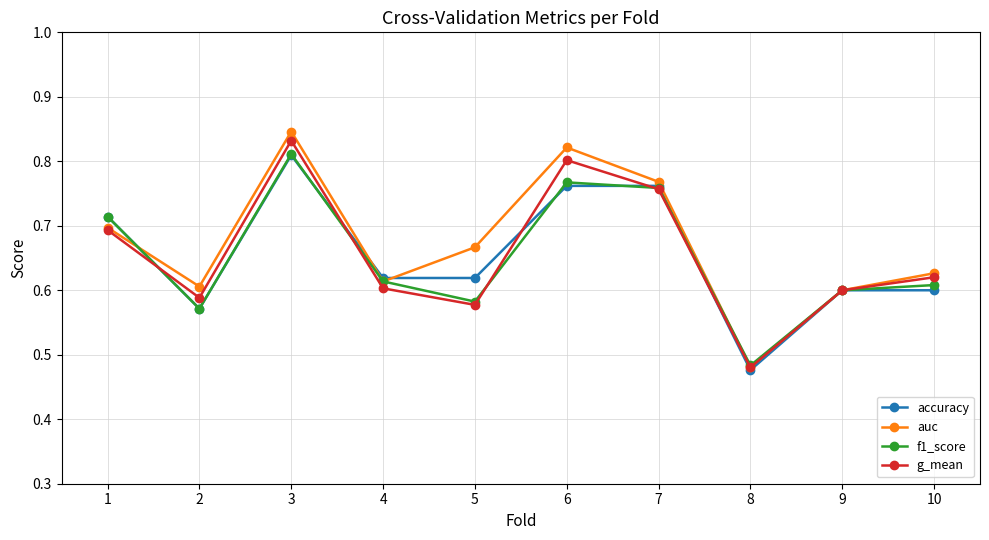

True or false: f1_score has a value of 0.6 at 5.

True